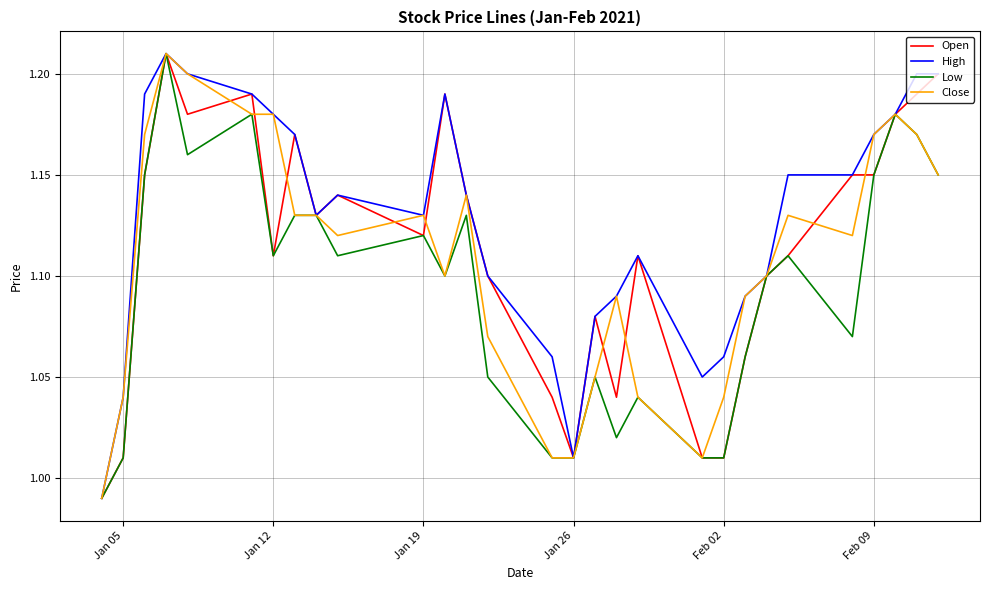

Where does the Open series first go above 1?

Jan 05